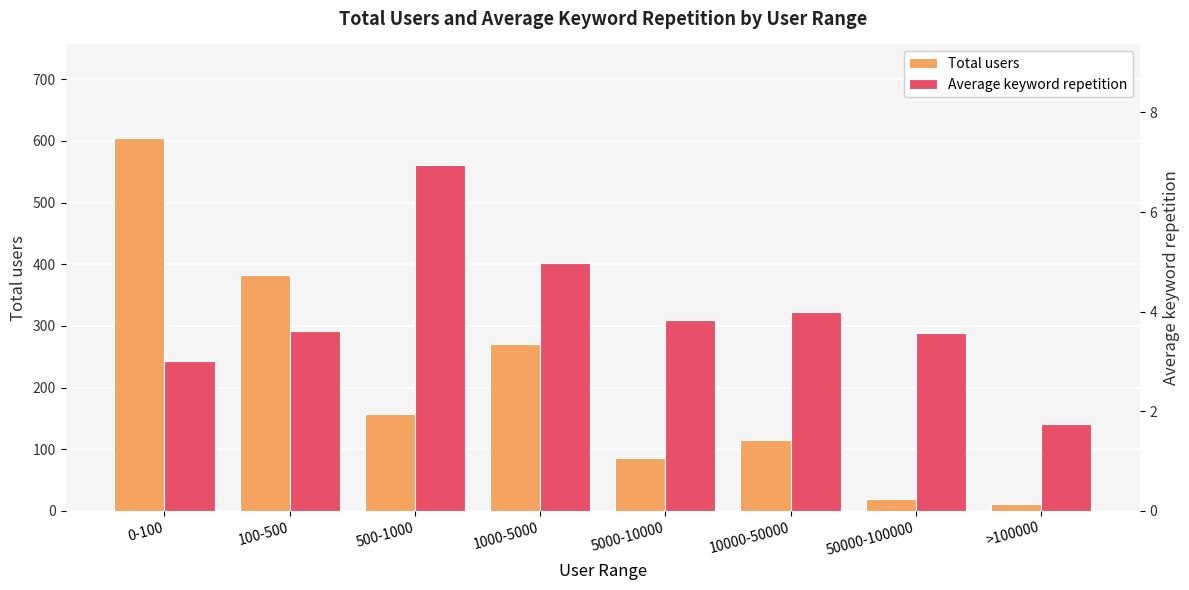

Which label corresponds to the largest value in the chart?

0-100